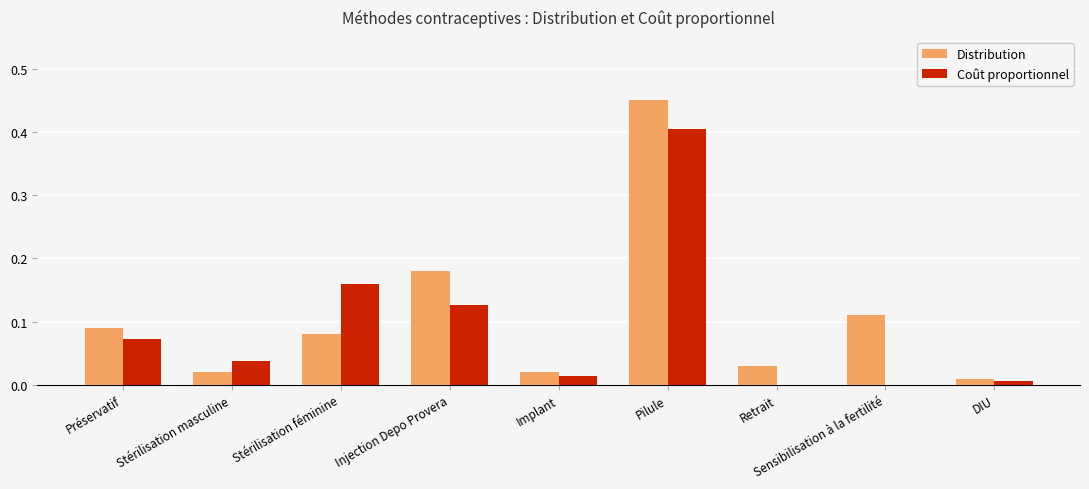

Which category has the highest value in the Coût proportionnel series?

Pilule